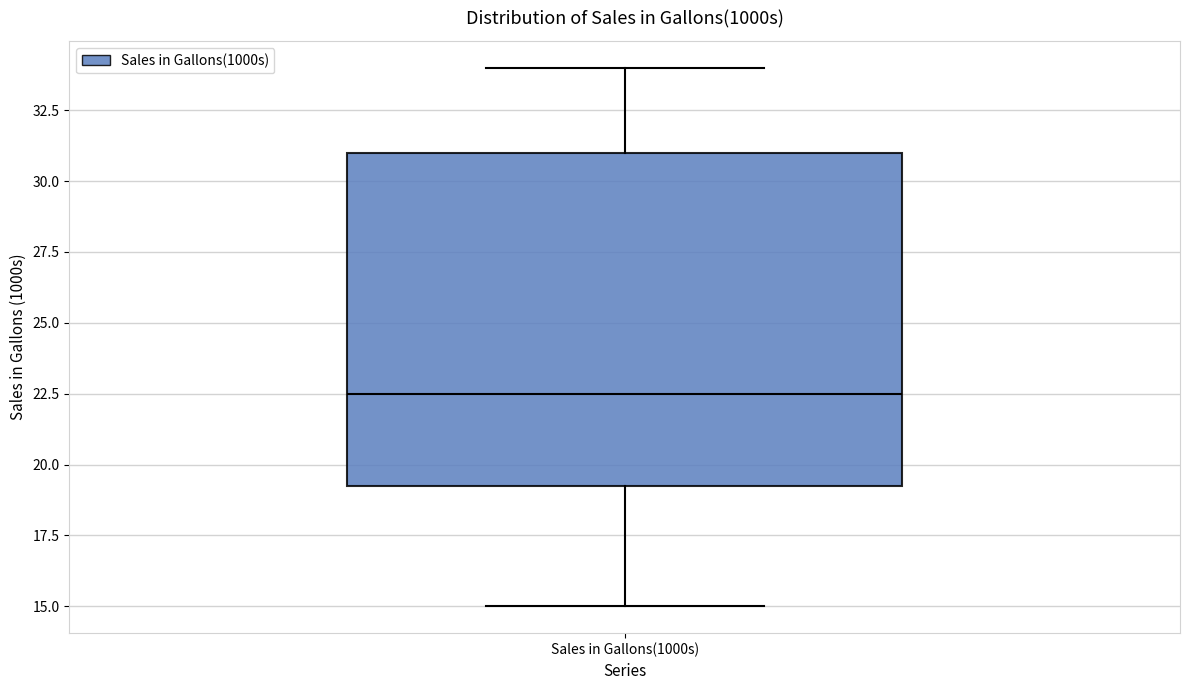

Where does the upper whisker of the box for Sales in Gallons(1000s) end on the y-axis? The values are not printed on the chart, so give them approximately, as read against the axis.

34.0